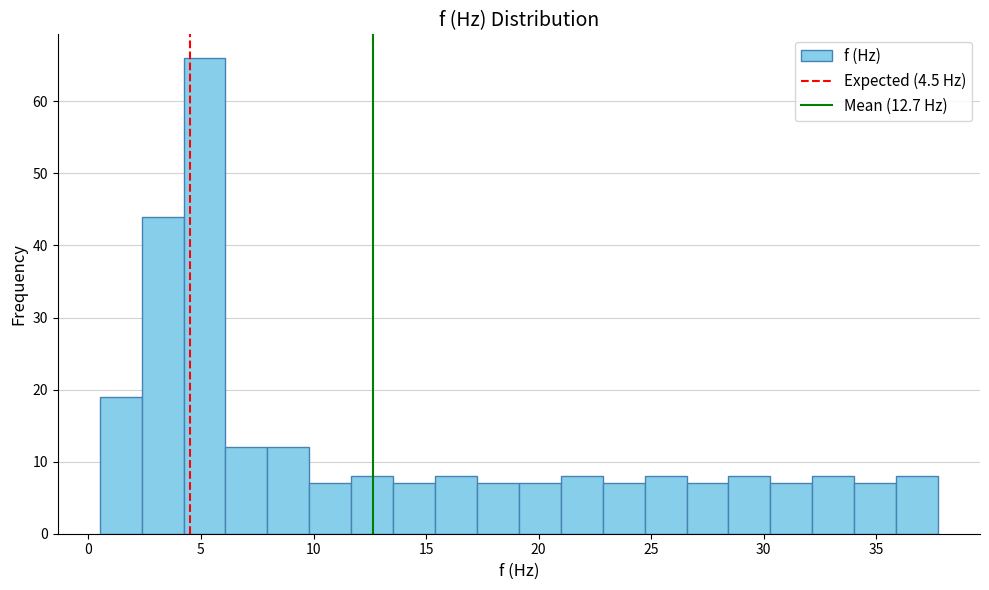

Read against the x-axis, roughly where is the centre of the tallest bar?

5.0